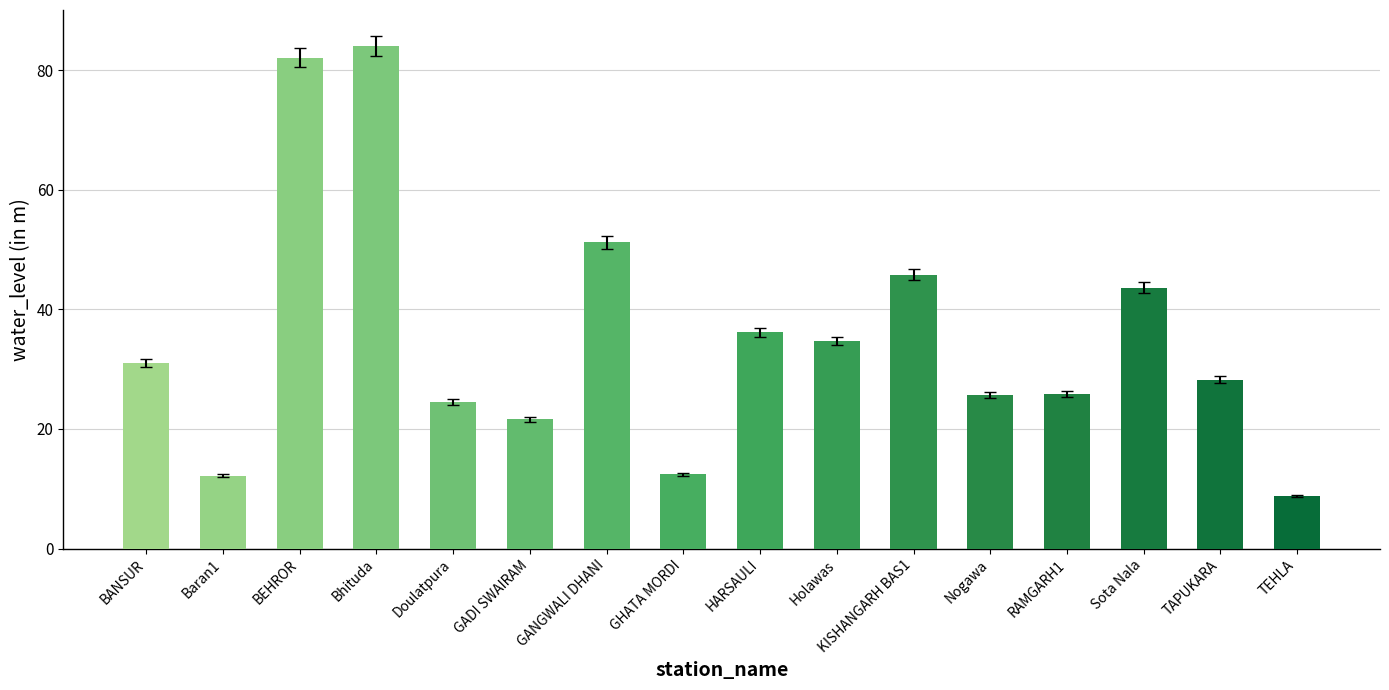

The chart shows a value of 21.6 at GADI SWAIRAM. True or false?

True